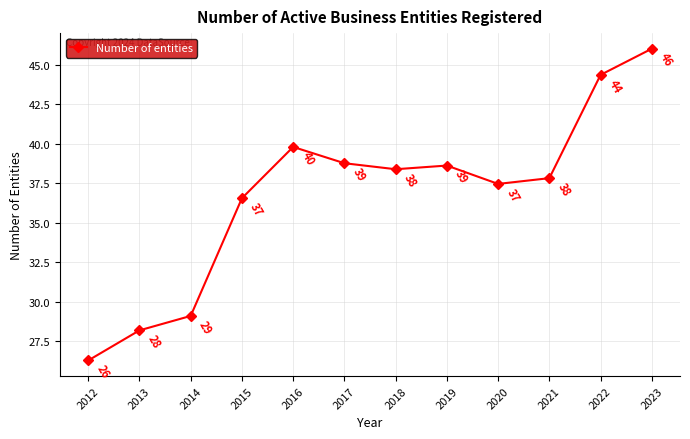

At which category does the data reach its first local valley?

2018